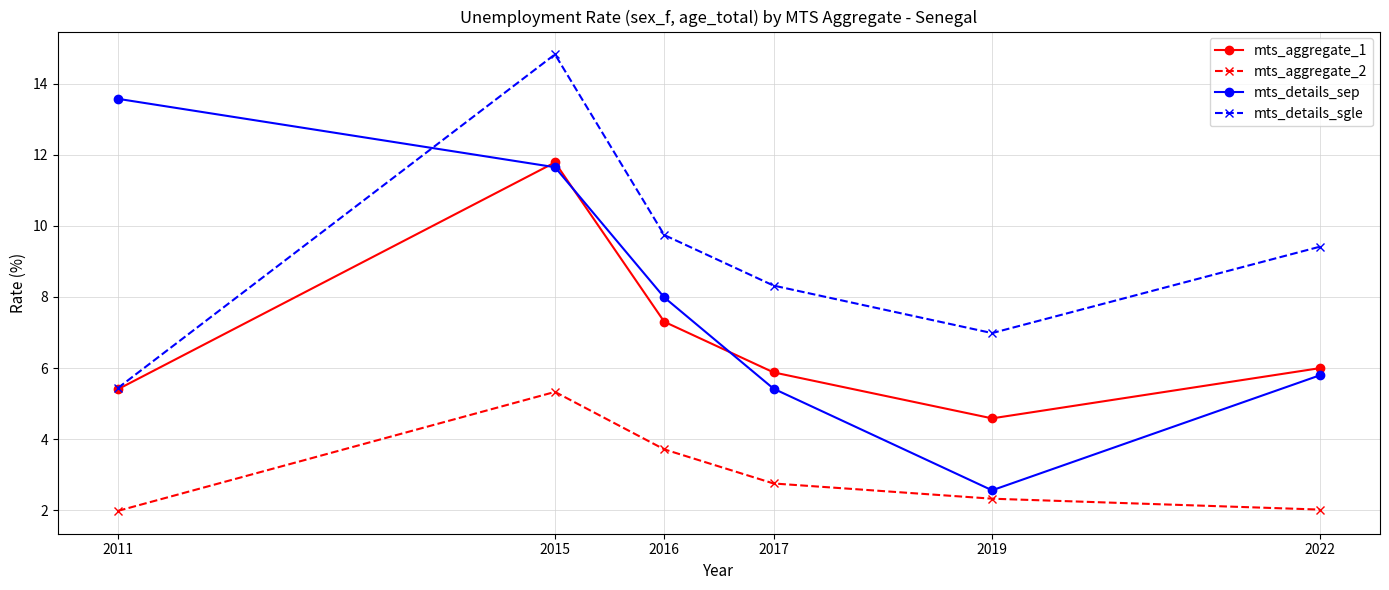

What is the difference between the second highest and minimum values in the mts_details_sgle series?

4.3